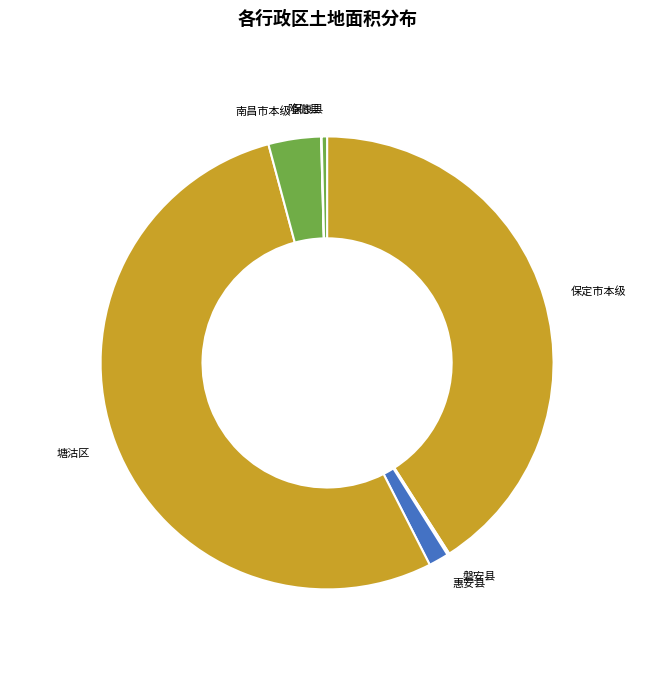

Does 塘沽区 account for over 50% of the chart?

Yes